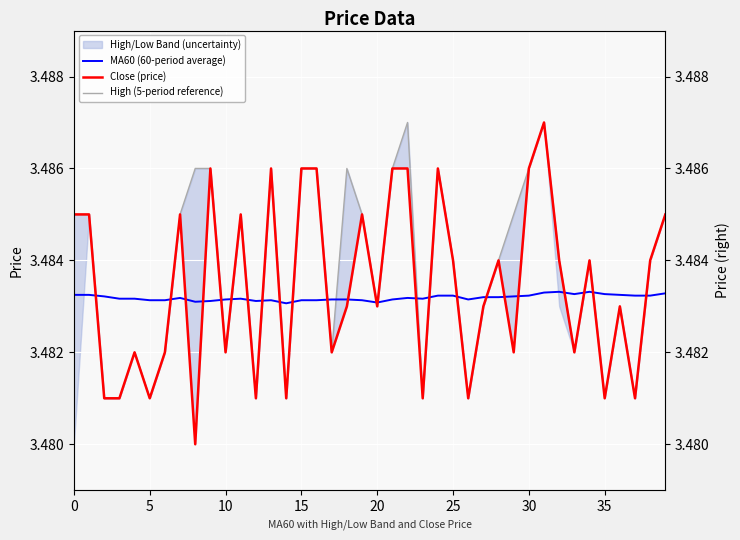

What is the label of the 20th point from the right?

20